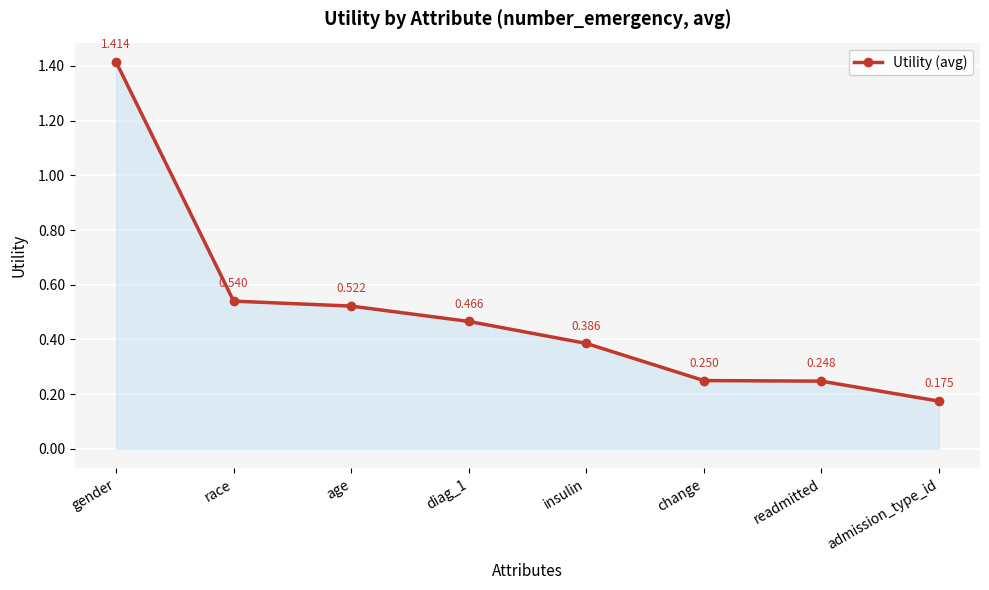

At which label is the value closest to 0?

admission_type_id